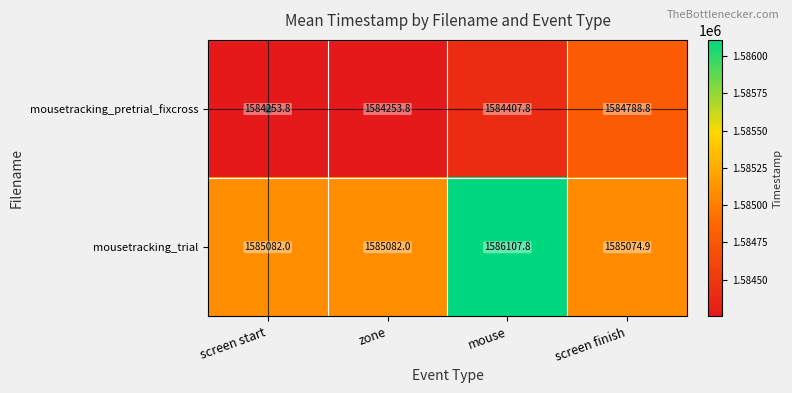

What is the smallest value displayed?

1584253.8